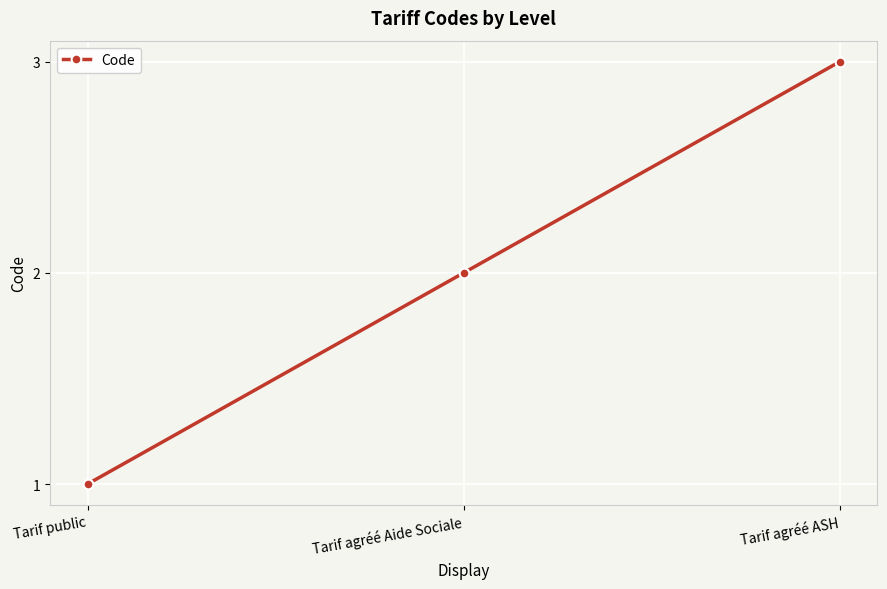

Rank the categories by value from highest to lowest.

Tarif agréé ASH, Tarif agréé Aide Sociale, Tarif public